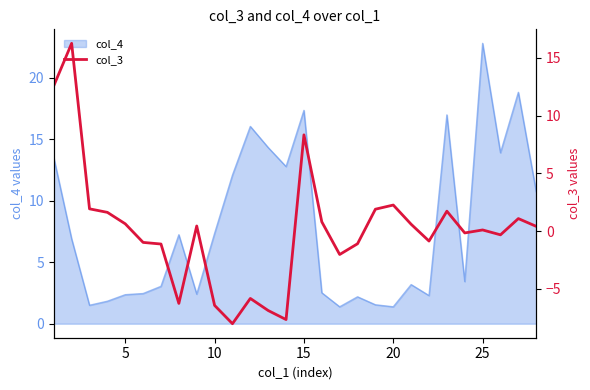

What is the minimum value for col_4?

1.4